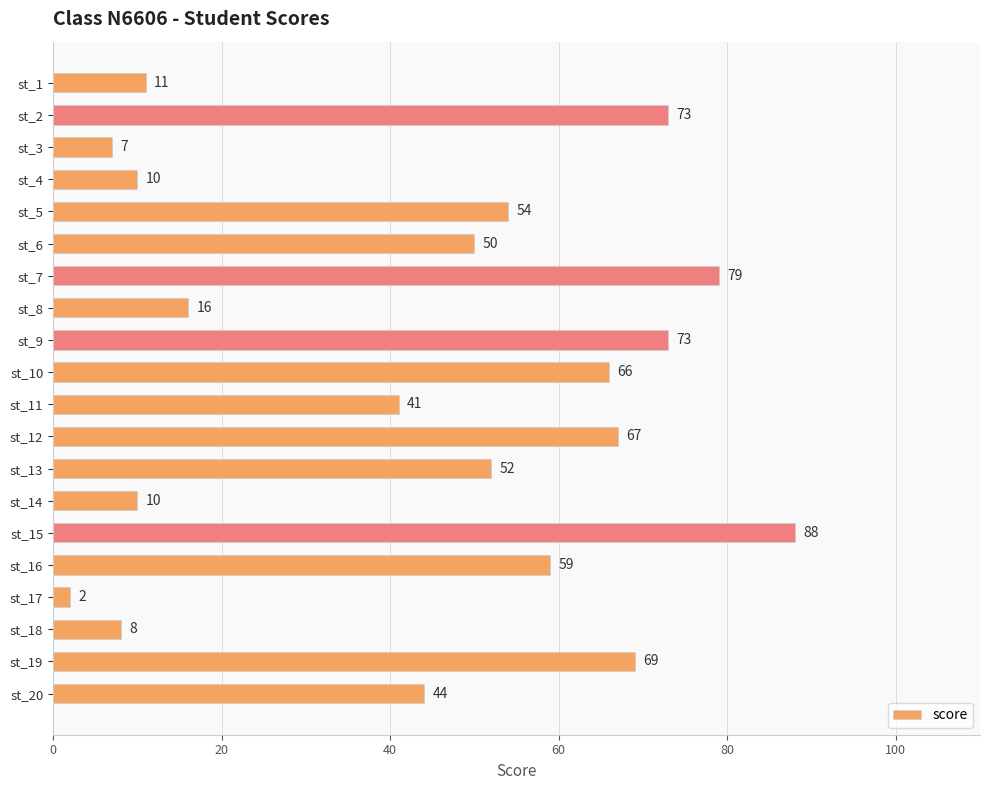

The chart shows a value of 67 at st_12. True or false?

True